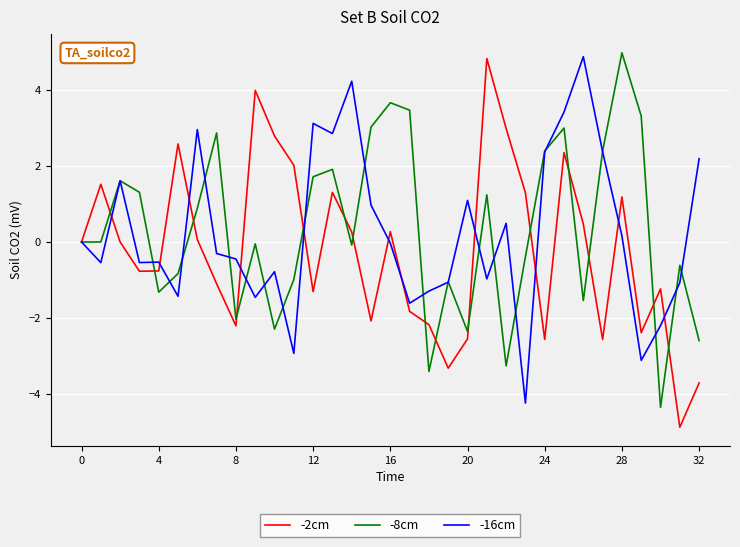

Does the chart have visible grid lines?

Yes